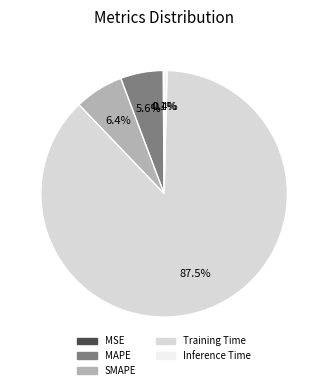

Which slice represents more than half of the pie?

Training Time